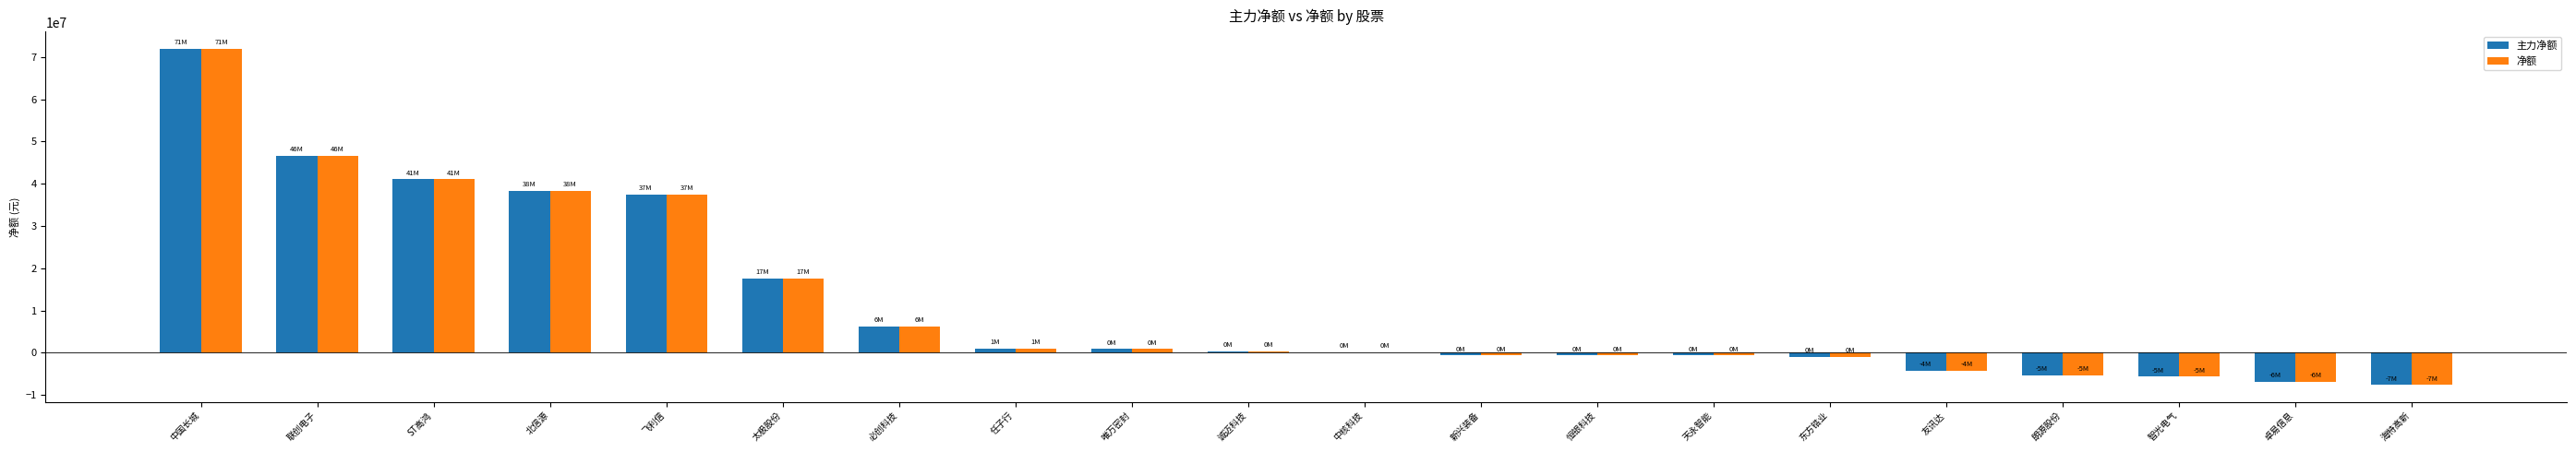

At which label does 主力净额 first exceed 313366?

中国长城